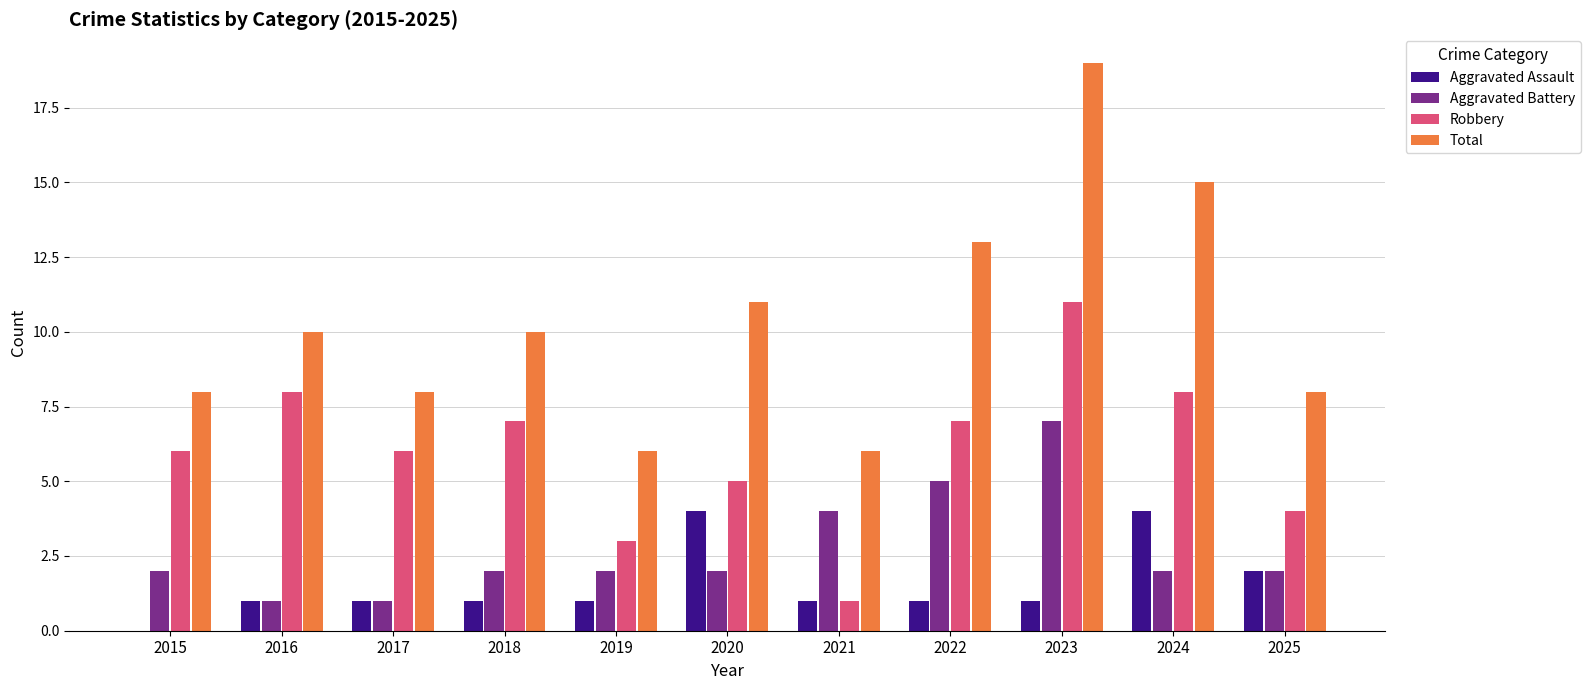

Which series has the widest spread of values?

Total